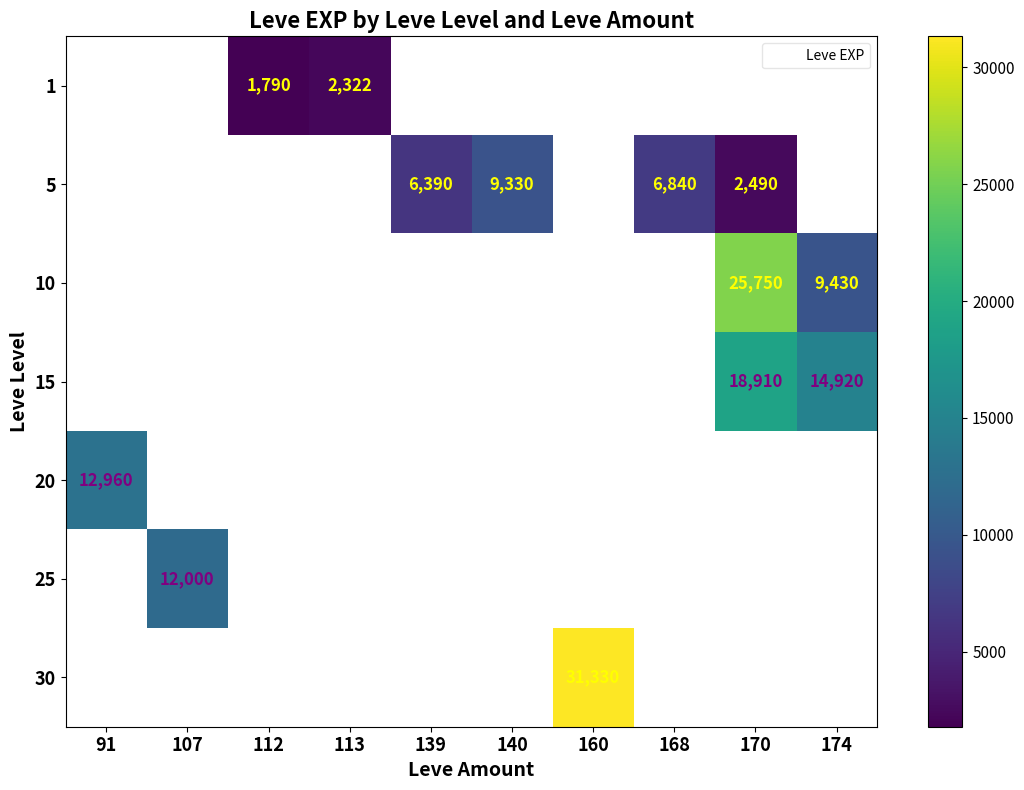

List the series in order of their peak value, highest first.

1, 5, 10, 15, 20, 25, 30